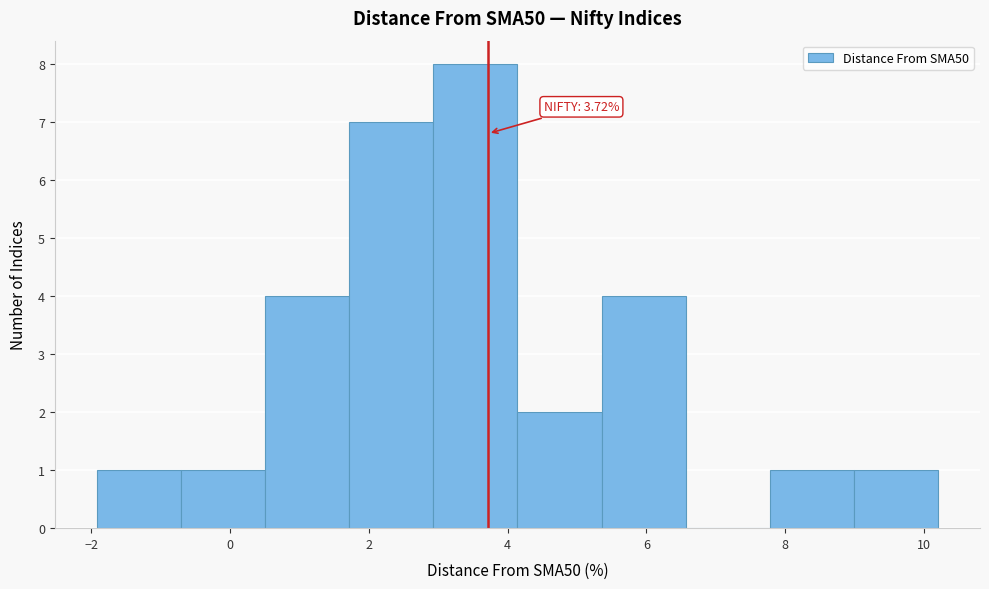

Which range on the x-axis has the tallest bar?

3.0 to 4.2